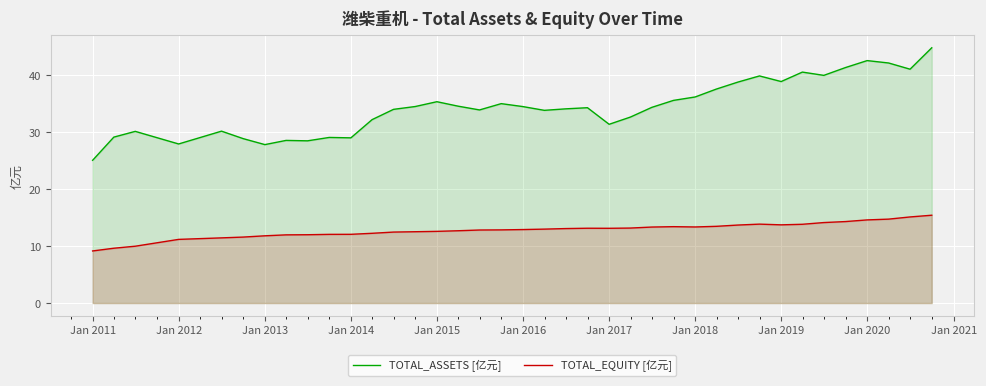

How many lines are shown in the chart?

2